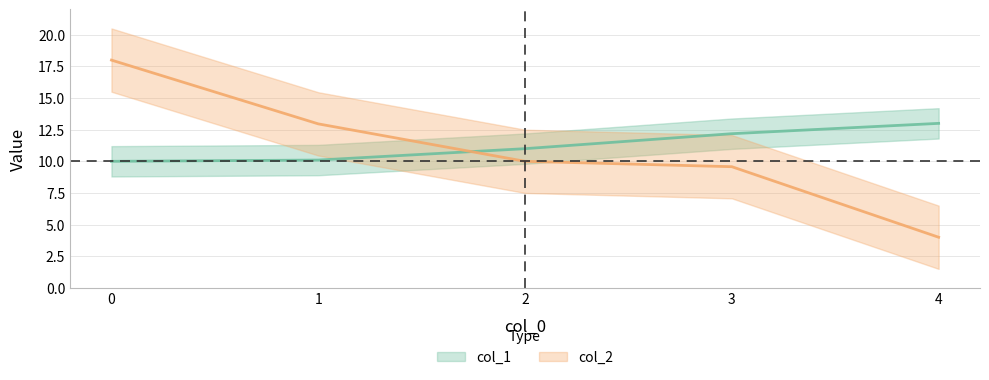

How many lines are shown in the chart?

2